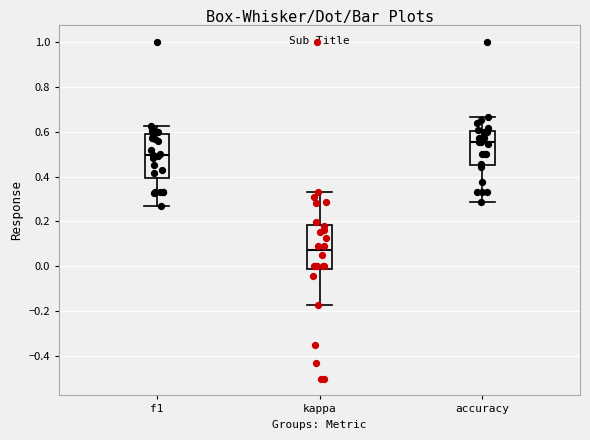

Reading left to right, transcribe this box plot: for each box, give where its median line is, the range the box spans, and where its two whiskers end, as read against the y-axis. The values are not printed on the chart, so give them approximately, as read against the axis.

f1: median 0.50, box 0.40 to 0.58, whiskers 0.28 to 0.62
kappa: median 0.08, box -0.02 to 0.18, whiskers -0.18 to 0.34
accuracy: median 0.56, box 0.46 to 0.60, whiskers 0.28 to 0.66